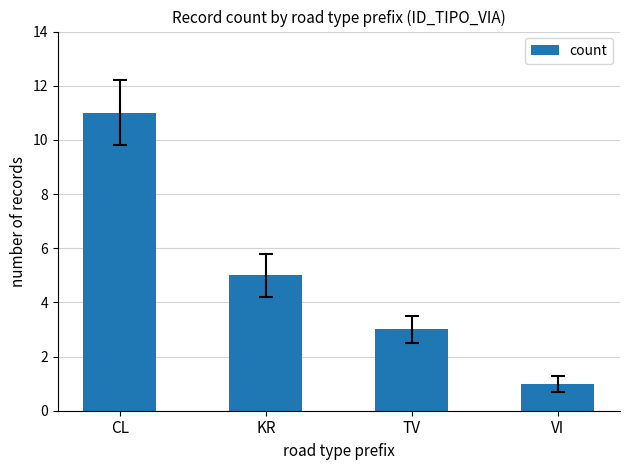

What is the maximum value shown in the chart?

11